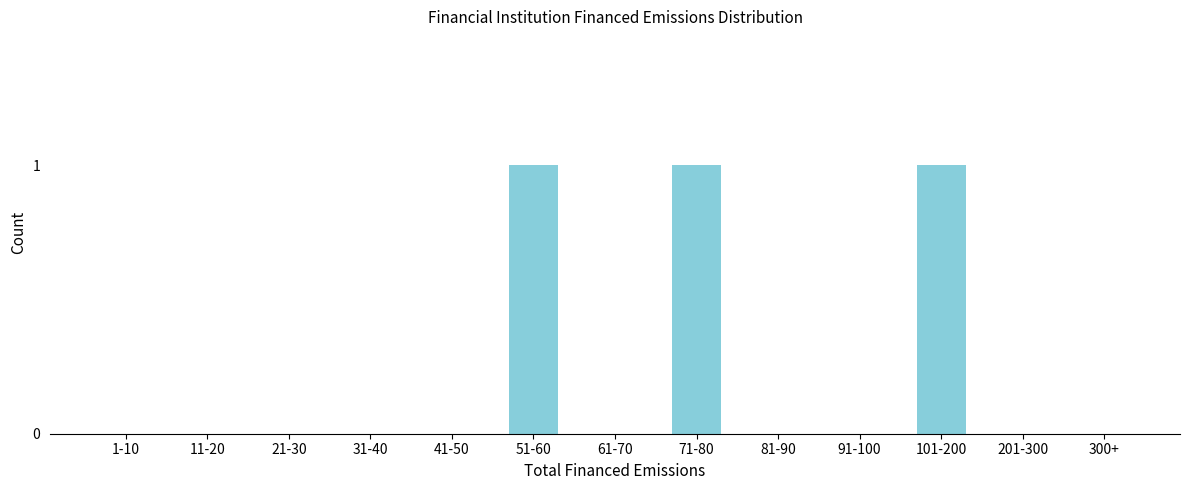

Reading left to right, what are all the values shown in this chart?

1-10=0	11-20=0	21-30=0	31-40=0	41-50=0	51-60=1	61-70=0	71-80=1	81-90=0	91-100=0	101-200=1	201-300=0	300+=0